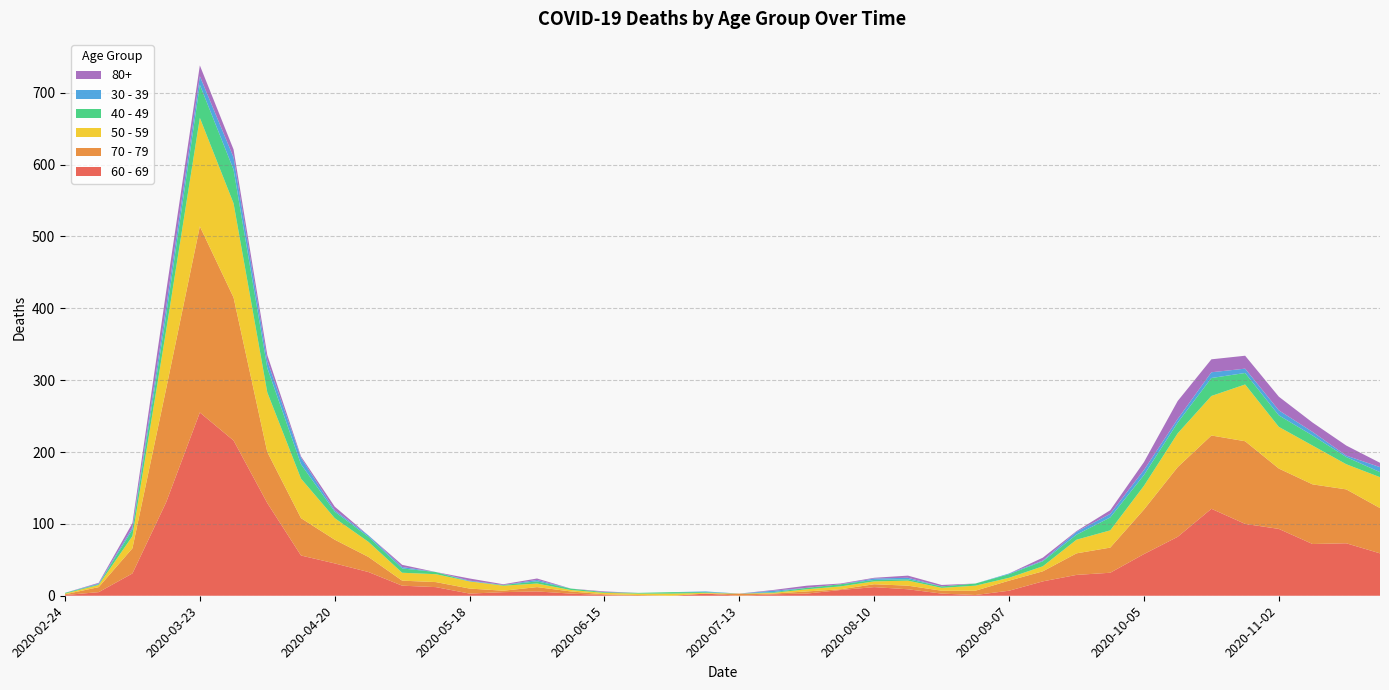

Reading left to right, transcribe all the data shown in this chart.

60 - 69: 1	5	31	130	255	216	129	56	45	33	14	12	3	5	6	3	1	0	0	3	0	2	3	8	12	9	3	1	7	20	29	32	58	82	121	100	93	72	73	59
70 - 79: 1	7	35	158	259	199	71	52	33	21	7	7	7	2	6	3	1	1	0	0	3	1	3	1	4	5	4	6	14	14	30	35	62	97	102	115	84	83	75	63
50 - 59: 1	3	17	81	151	131	83	55	30	21	11	11	10	7	5	2	2	2	3	1	0	1	3	4	4	7	4	7	4	7	19	24	33	47	55	79	58	54	35	43
40 - 49: 1	1	9	21	46	47	34	20	9	7	6	3	0	1	3	2	1	1	2	1	0	1	2	3	2	2	2	3	5	7	7	18	15	15	25	16	16	14	10	7
30 - 39: 0	1	3	12	12	17	10	9	2	2	2	0	1	0	2	0	0	0	0	1	0	2	0	0	2	2	0	0	1	1	4	5	7	5	8	6	7	5	2	7
80+: 0	1	6	21	15	11	8	2	5	0	3	0	3	1	2	0	1	0	0	0	0	1	3	1	1	3	2	0	0	4	1	5	11	25	18	18	19	13	14	6